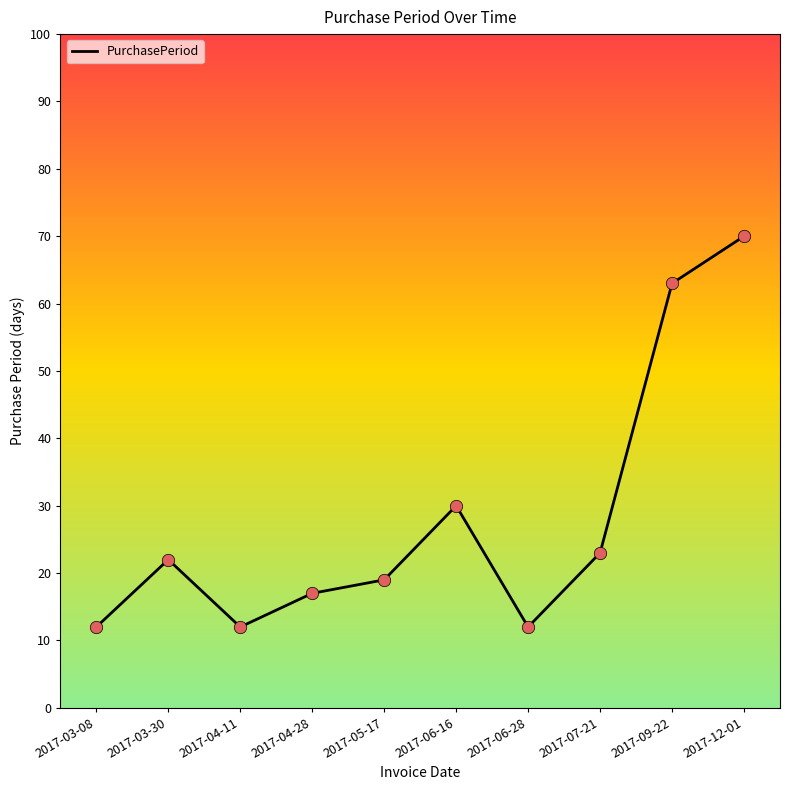

What is the ratio of the value at 2017-03-08 to the value at 2017-06-28?

1.0